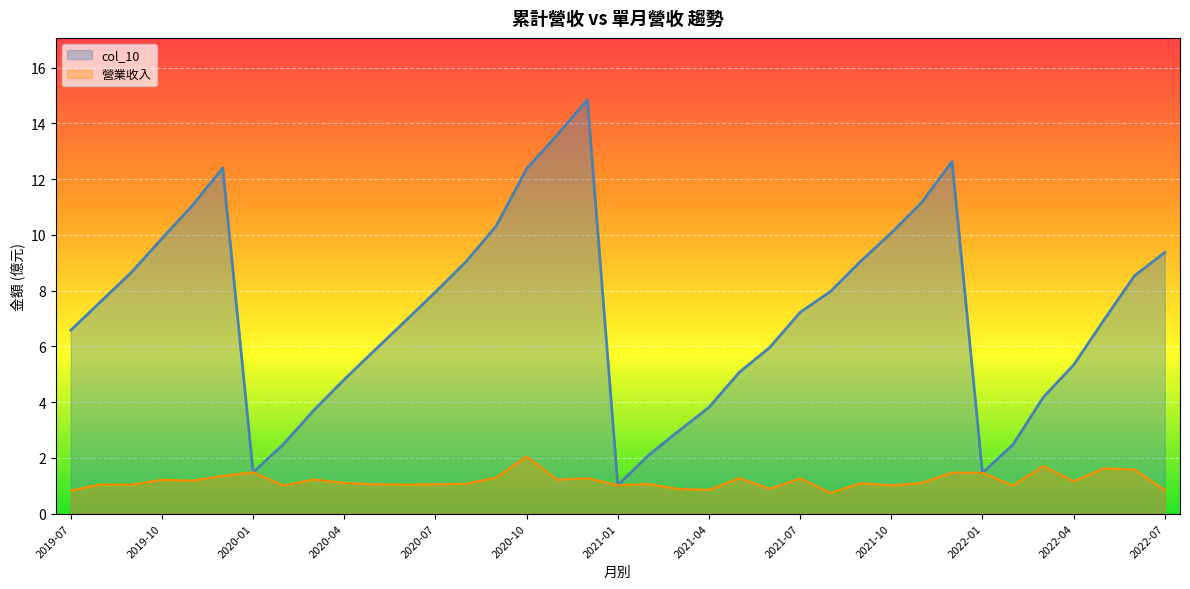

How many categories are shown in the chart?

37